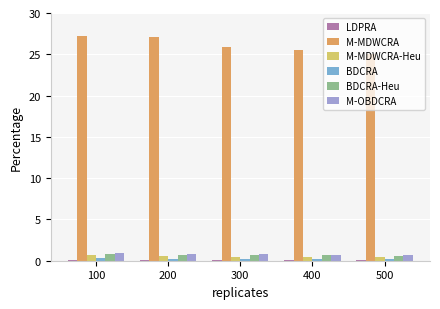

Which series has the largest total across all categories?

M-MDWCRA